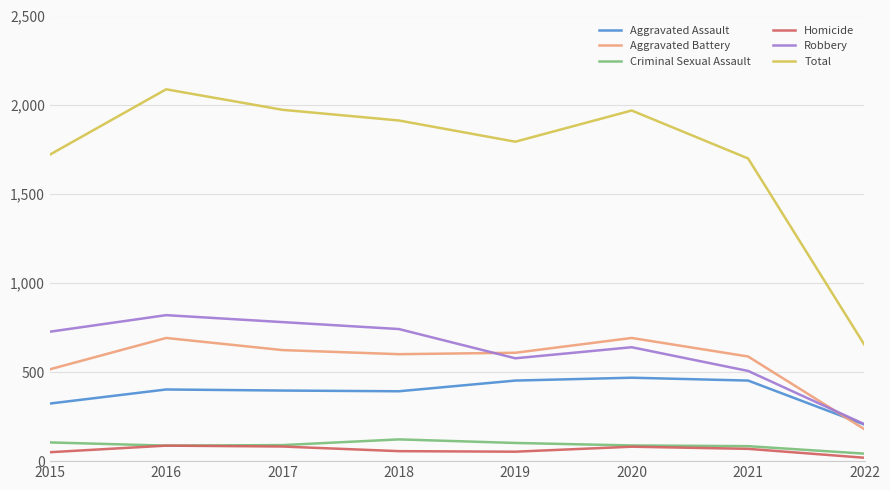

Is the value of Robbery at 2018 greater than the value of Total at 2016?

No